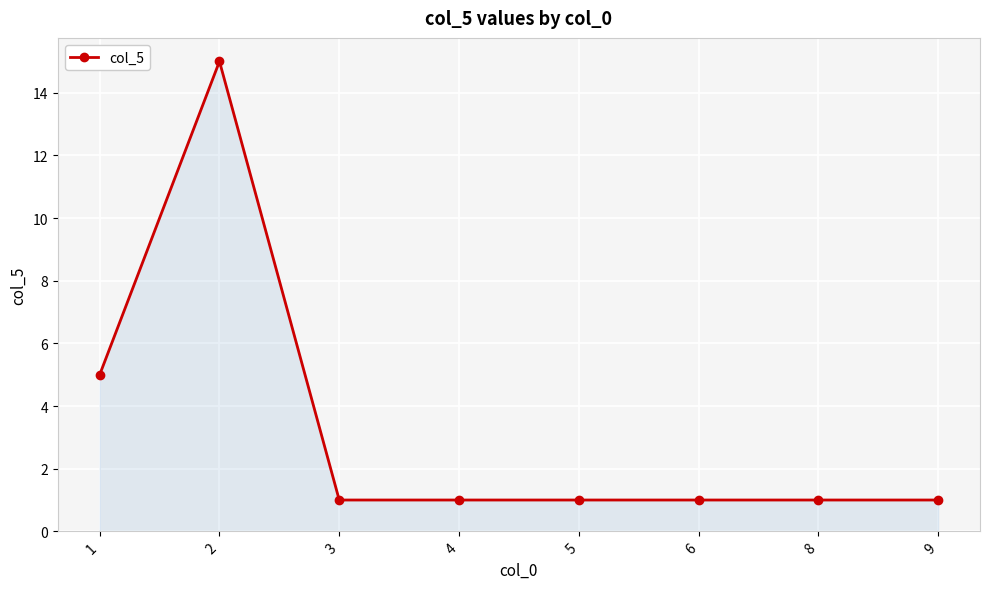

Is it true that the value at 1 is 1?

False